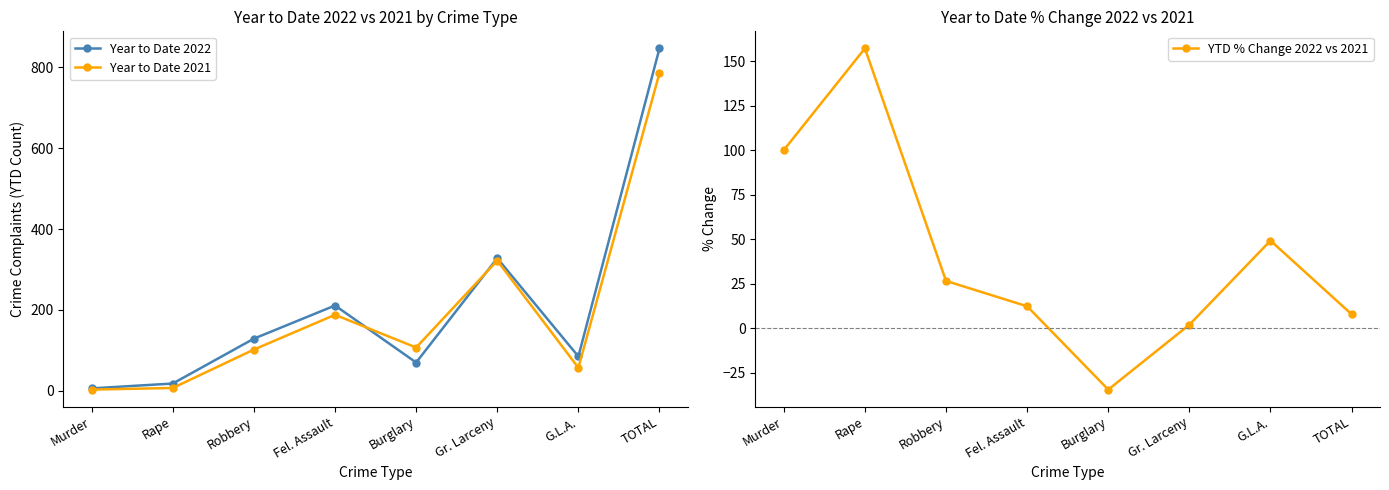

At which label is Year to Date 2022 closest to 426?

Gr. Larceny